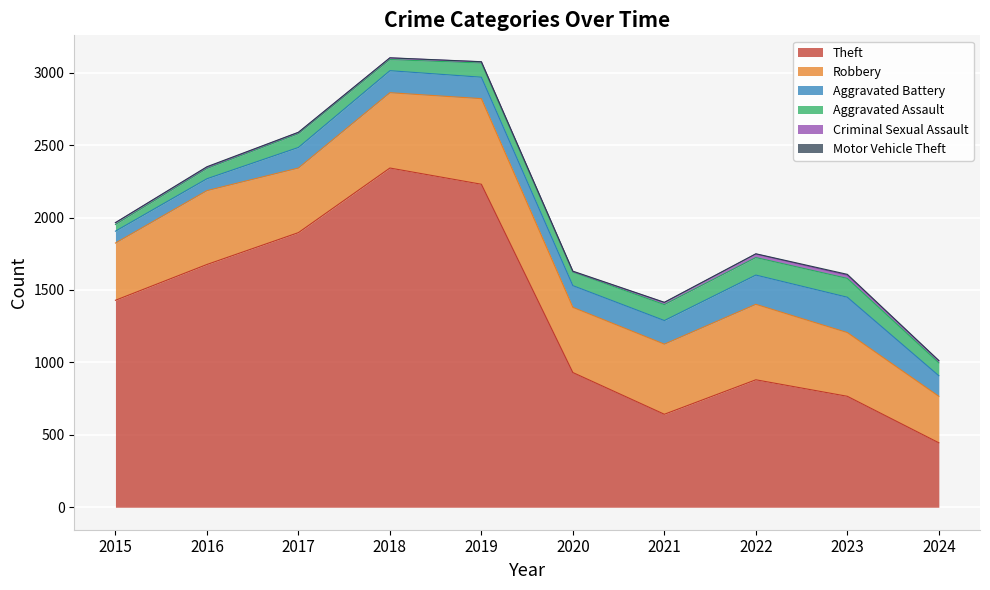

What is the difference between the Aggravated Assault values at 2016 and 2018?

6